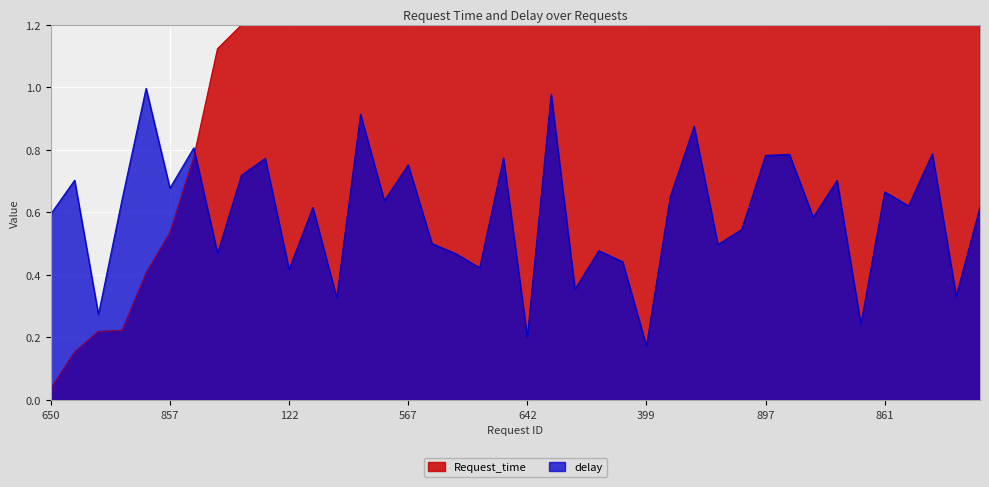

List the labels in order of delay value, smallest first.

399, 642, 0, 881, 826, 212, 356, 122, 690, 239, 579, 84, 350, 898, 312, 859, 320, 650, 139, 272, 76, 520, 304, 545, 861, 857, 899, 432, 85, 567, 181, 709, 897, 728, 424, 490, 171, 723, 732, 796